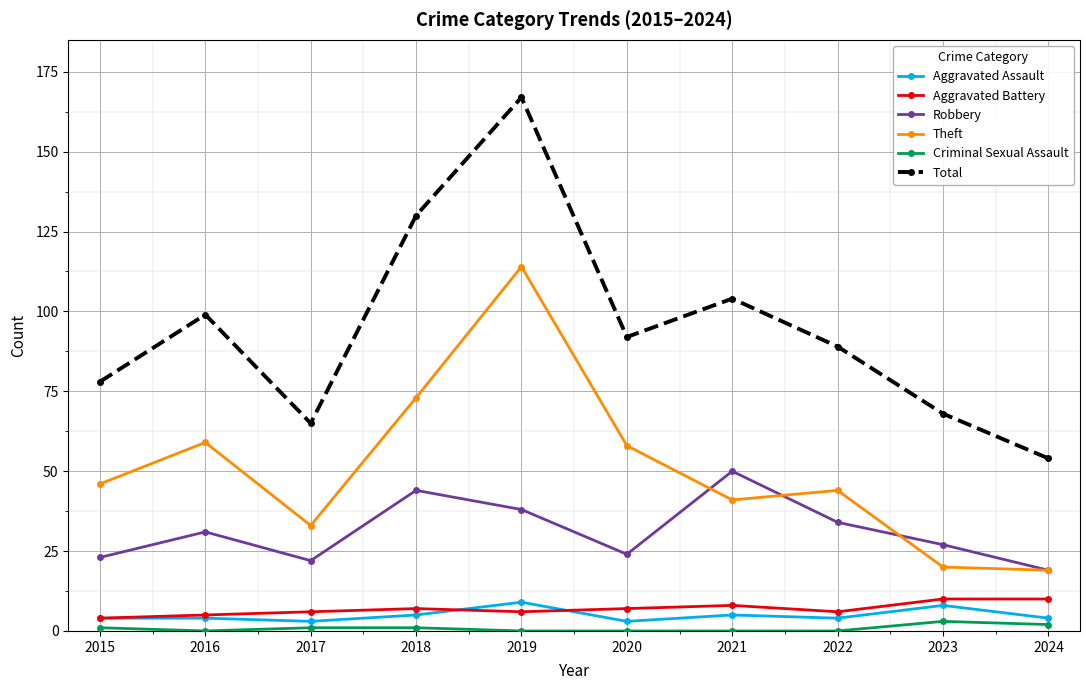

Between 2021 and 2022, which series saw the biggest shift?

Robbery